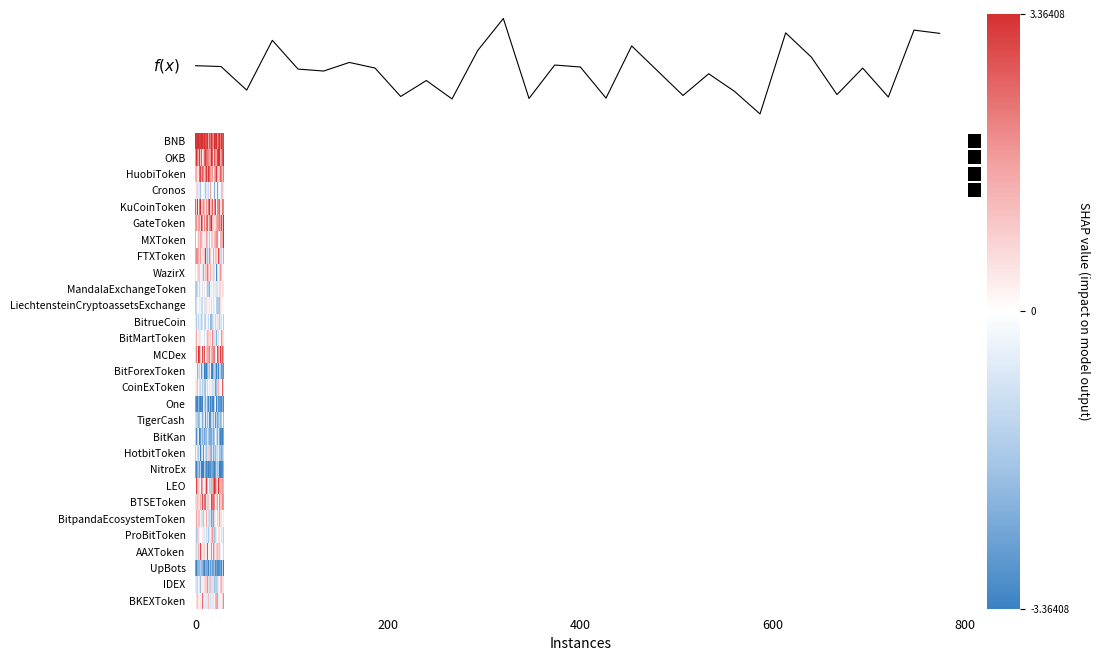

Reading left to right, transcribe all the data shown in this chart.

row_0: 3.4	3.2	3.4	3.4	3.1	3.1	3.4	3.4	2.9	3.4	2.9	2.9	3.4	1.4	1.6	2.8	2.3	3.4	2.4	1.9	3.4	3.1	3.4	1.9	2.8	3.4	2.2	3.4	2.8	3.1
row_1: 1.7	3.4	2.3	1.3	3.2	1.1	2.6	0.4	1.0	2.6	3.1	2.5	2.2	2.1	0.9	1.6	1.9	3.4	2.7	0.6	2.7	2.0	1.7	3.0	3.4	3.3	1.5	2.0	2.7	3.3
row_2: 1.2	1.5	0.6	0.5	2.5	3.1	1.6	2.7	2.1	1.0	2.1	3.3	1.7	3.3	-0.9	2.5	1.8	1.4	1.8	-0.3	1.5	2.1	3.2	1.2	0.9	1.2	2.6	2.0	1.2	2.2
row_3: -0.2	0.7	-1.0	-0.6	-0.7	-1.7	0.0	0.0	-0.3	-0.5	-1.7	-0.7	-0.6	-1.1	-0.4	0.1	1.6	-0.1	0.0	-0.3	-2.2	-0.3	-0.2	2.2	-0.5	0.0	-0.3	-1.4	0.9	0.5
row_4: 2.6	0.9	3.2	0.4	2.4	3.4	0.8	1.2	1.9	1.3	0.2	1.9	0.7	2.3	0.9	3.4	1.0	1.5	2.6	0.5	2.0	3.1	0.2	2.0	2.0	2.6	0.5	0.5	2.3	2.1
row_5: 1.7	1.8	0.8	1.7	1.8	0.8	3.4	2.0	0.3	2.1	0.5	2.3	2.7	0.7	2.5	1.9	2.3	3.4	1.2	0.7	0.6	0.7	1.4	1.8	1.8	2.3	1.5	3.0	1.2	3.4
row_6: 1.5	0.0	-0.2	1.4	0.7	1.6	1.4	0.8	0.0	-0.6	0.4	1.7	1.1	-0.4	1.1	1.3	-0.0	1.0	0.9	-0.3	1.2	1.5	2.0	1.9	-0.5	-0.1	1.4	1.4	1.4	3.4
row_7: 1.5	2.1	1.9	1.6	0.6	1.7	0.1	0.7	0.4	1.0	3.3	-1.0	1.6	-0.7	0.4	2.0	1.0	-0.2	0.2	1.6	0.2	1.1	1.0	0.3	3.1	1.6	-1.1	1.1	0.3	1.8
row_8: -0.7	0.0	0.6	1.0	-1.1	-0.2	-0.4	-0.5	1.9	0.5	-1.2	1.0	2.3	1.2	-1.4	-0.4	1.4	-0.6	0.6	0.9	-0.8	0.1	-3.2	-0.9	-0.1	-1.1	1.8	-1.3	-0.3	0.3
row_9: 1.3	-1.6	1.0	-0.2	-1.2	0.3	0.0	-0.8	-0.1	-0.6	-0.1	0.5	1.4	-1.4	2.0	-2.1	-0.3	0.4	0.1	-0.8	-0.4	-0.7	-0.8	0.7	0.2	-0.9	0.7	0.1	0.7	0.5
row_10: -1.4	-1.1	0.2	0.1	-0.6	-0.4	0.8	-1.1	0.0	-0.7	-0.8	0.6	0.3	0.3	0.8	-0.5	0.2	-0.8	-0.2	-0.7	-0.4	0.1	-1.4	1.6	-1.6	-1.8	0.6	0.3	0.1	0.1
row_11: -0.6	-1.4	-0.5	-1.2	0.4	-0.7	-1.4	-0.9	-0.1	-1.1	-1.4	-0.3	-0.3	-1.1	-1.0	-0.3	-2.0	-2.0	-1.3	-0.8	-0.2	0.9	0.3	-0.7	-0.6	-1.6	-0.6	-0.8	-0.2	-1.4
row_12: 0.5	1.5	-0.2	0.4	0.6	-0.5	0.2	-0.0	0.0	-0.8	-0.0	0.4	1.4	0.9	2.1	-0.8	0.8	0.1	2.2	-0.9	-0.9	-0.7	-2.2	-0.6	-0.8	0.1	0.3	1.8	0.9	-0.6
row_13: 0.7	2.1	0.2	3.4	2.8	1.1	-0.2	2.9	1.4	2.8	-0.0	1.0	1.6	1.6	1.1	2.2	0.5	1.4	1.7	2.1	2.3	0.4	0.0	2.9	1.9	0.8	3.1	1.7	2.8	1.6
row_14: 0.2	-0.1	-2.1	-0.9	-1.2	-0.5	-2.8	-1.1	-0.8	-3.4	-3.0	-3.4	-2.1	-1.1	-0.3	-1.8	-0.2	-3.2	-3.4	-1.9	-1.4	-1.9	-3.4	-1.9	-3.2	-1.2	-1.5	-2.8	-2.4	-2.9
row_15: -0.4	0.6	-1.3	0.2	-0.9	-1.1	-0.5	-1.4	-0.9	-1.6	1.6	-0.3	-1.1	-0.1	-0.5	-0.6	0.3	0.4	-0.9	-0.9	-0.6	-2.7	-1.9	1.0	1.3	-0.6	0.2	-0.0	2.8	0.8
row_16: -2.4	-3.2	-3.4	-2.0	-3.0	-3.4	-2.9	-3.3	-0.5	-1.4	-2.3	-0.7	-2.2	-3.1	-0.7	-1.7	-3.3	-2.4	-3.1	-3.4	-1.3	-0.3	-3.4	-1.7	-2.9	-2.7	-2.8	-3.1	-2.2	-3.1
row_17: -1.0	-1.3	-1.5	-2.1	-1.8	-0.5	-0.7	-2.2	-1.1	-0.5	-2.9	-0.7	-1.9	-0.7	-2.0	-3.1	-2.9	-1.2	-1.0	-2.1	-0.6	-2.9	-1.3	-2.5	-1.9	-1.2	-2.1	-1.6	-0.2	-1.8
row_18: -1.1	-3.1	-1.4	-0.5	-3.4	-2.7	-1.3	-2.1	-1.5	-2.5	-1.8	-2.1	-0.7	-1.7	-1.6	-2.3	-2.4	-2.4	-1.5	-2.3	-1.6	0.2	-1.0	-2.3	-0.7	-2.3	-3.4	-2.9	-3.4	-2.3
row_19: -1.4	0.3	-1.1	-1.6	-0.6	-3.4	-1.2	-0.6	-2.9	-0.3	-1.1	-1.8	-0.8	0.9	-1.2	-1.2	-1.9	-2.3	-0.6	-2.3	-1.3	-1.9	-0.9	-1.1	-0.4	-1.9	-1.7	-2.4	-1.9	-1.0
row_20: -2.3	-3.4	-2.2	-1.7	-2.7	-1.2	-3.4	-3.4	-3.4	-1.6	-2.4	-3.1	-2.8	-3.4	-0.6	-3.0	-3.0	-2.4	-2.6	-2.9	-3.4	-2.6	-1.2	-1.7	-1.5	-3.4	-3.4	-3.2	-3.0	-2.0
row_21: -0.2	3.1	1.4	1.1	0.5	-0.1	2.4	1.6	0.2	0.2	1.2	3.2	1.3	0.0	1.3	1.3	-1.2	1.5	1.3	2.2	3.4	2.7	1.3	0.4	3.4	1.6	1.5	1.5	1.7	1.4
row_22: 0.7	0.8	1.3	0.8	0.6	1.4	1.1	2.8	-1.4	2.4	2.6	-0.8	1.0	0.9	-0.1	0.5	0.2	3.1	2.3	2.6	2.0	0.2	0.8	1.8	0.1	2.0	1.1	0.9	2.0	1.8
row_23: 0.1	1.6	-0.6	1.1	1.1	0.2	0.8	-0.8	1.4	0.3	-0.0	1.5	-0.2	-0.9	-1.1	1.1	-0.8	2.3	-1.6	2.2	0.7	0.4	-0.1	0.9	0.4	1.6	0.6	0.6	0.1	0.4
row_24: 0.4	-1.6	-1.3	0.8	0.3	-0.1	0.1	0.4	-0.4	-0.7	0.3	-0.9	0.5	-1.6	1.1	0.6	0.4	1.1	1.8	1.1	-1.8	-1.2	-0.5	0.1	0.6	-0.6	0.3	-0.7	-0.5	-1.3
row_25: -0.7	-1.1	-0.7	1.3	-0.7	2.9	0.8	0.5	-0.6	1.0	-0.3	0.4	2.9	0.2	1.4	-0.4	0.2	2.1	-0.4	2.1	1.0	-0.3	0.9	1.3	0.9	-1.3	-0.5	0.0	0.2	0.9
row_26: -2.5	-3.4	-2.3	-2.0	-2.1	-1.6	-1.8	-2.2	-2.7	-3.4	-2.2	-2.4	-2.4	-3.4	-3.4	-1.6	-2.7	-2.0	-2.6	-2.6	-1.7	-3.2	-2.6	-3.1	-3.1	-3.0	-2.4	-3.1	-1.4	-3.4
row_27: -0.6	-0.9	1.0	-0.2	0.6	-1.9	-0.2	0.5	-0.4	0.6	-1.0	1.0	1.9	-0.8	-0.9	1.0	1.2	-1.0	-0.9	-0.7	-1.8	-1.4	-1.5	-1.2	-0.5	-0.2	1.1	-1.4	0.6	-0.7
row_28: -0.0	0.7	-1.1	0.4	0.2	0.5	0.3	2.5	-0.6	-0.5	-0.6	-0.6	-0.6	1.2	1.4	-0.6	-0.8	0.5	-0.6	0.6	0.2	-1.5	1.6	1.8	-0.6	-0.4	0.3	0.3	0.7	2.0